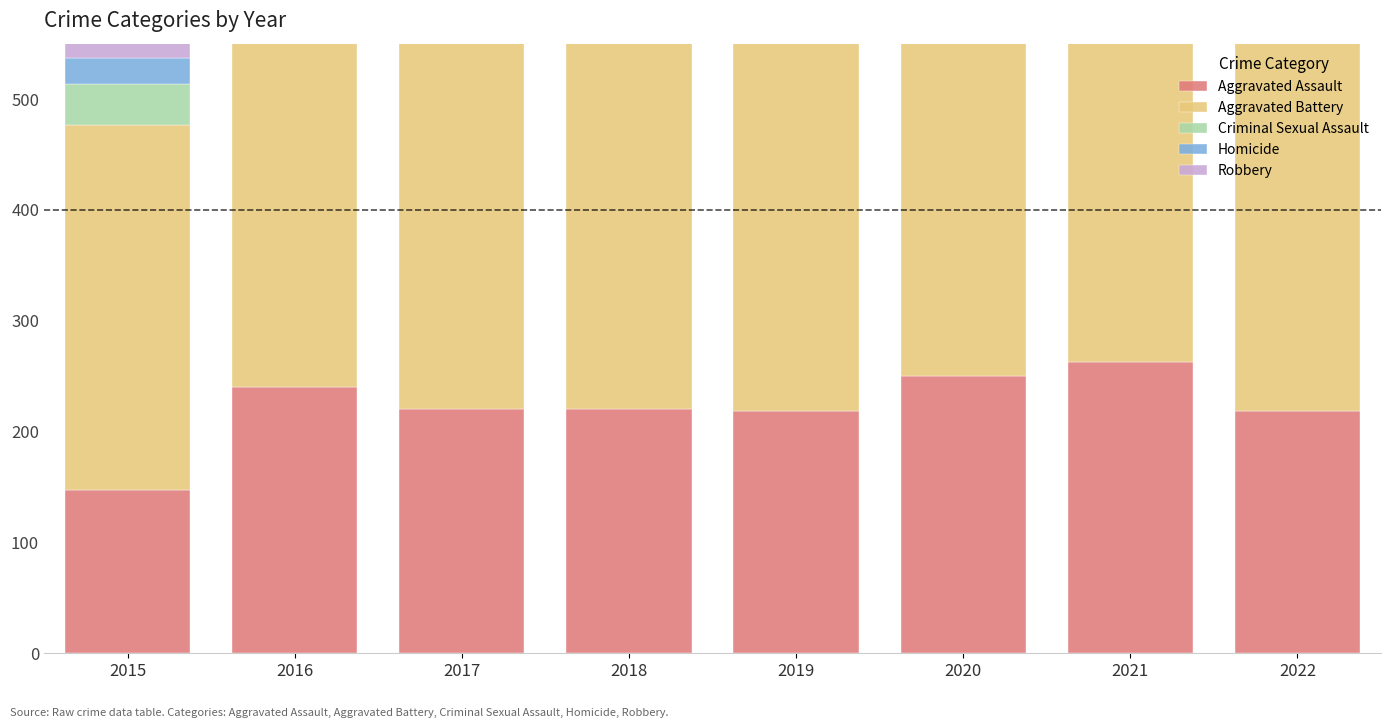

What is the sum of the Aggravated Battery values at 2020 and 2015?

773